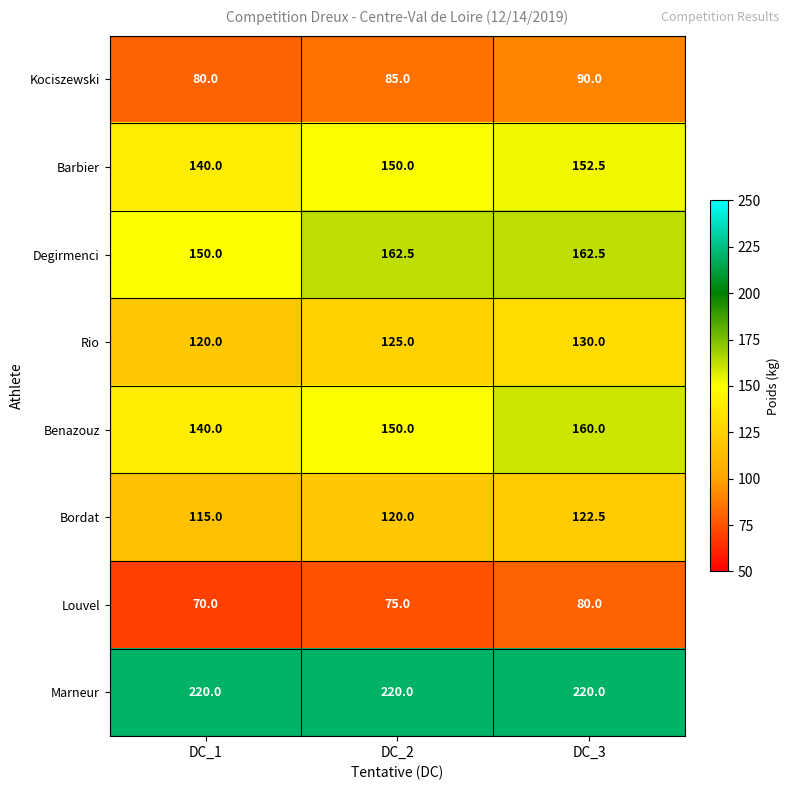

Between DC_1 and DC_3, which series saw the biggest shift?

Benazouz